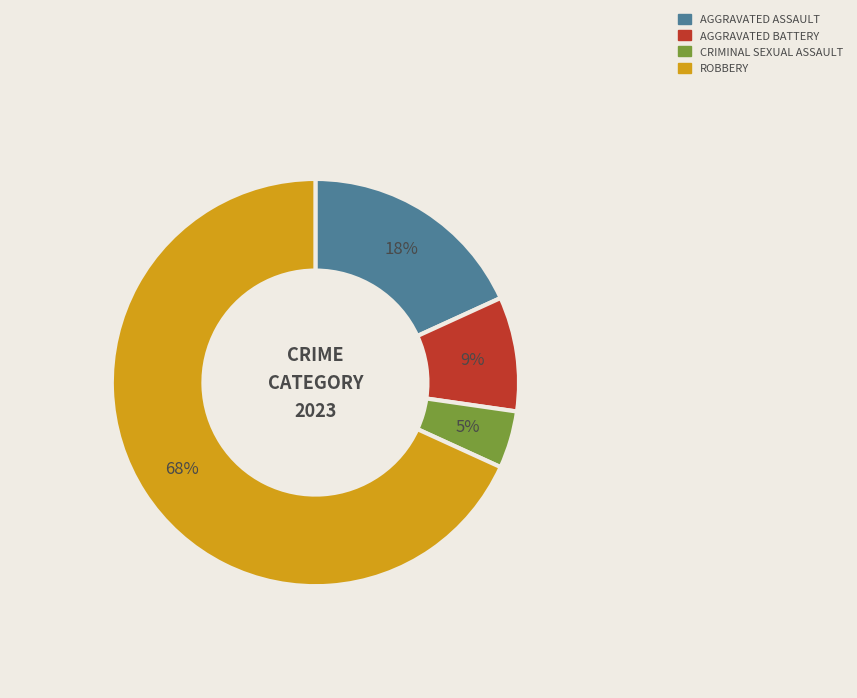

Is there any slice that represents more than half of the pie?

Yes